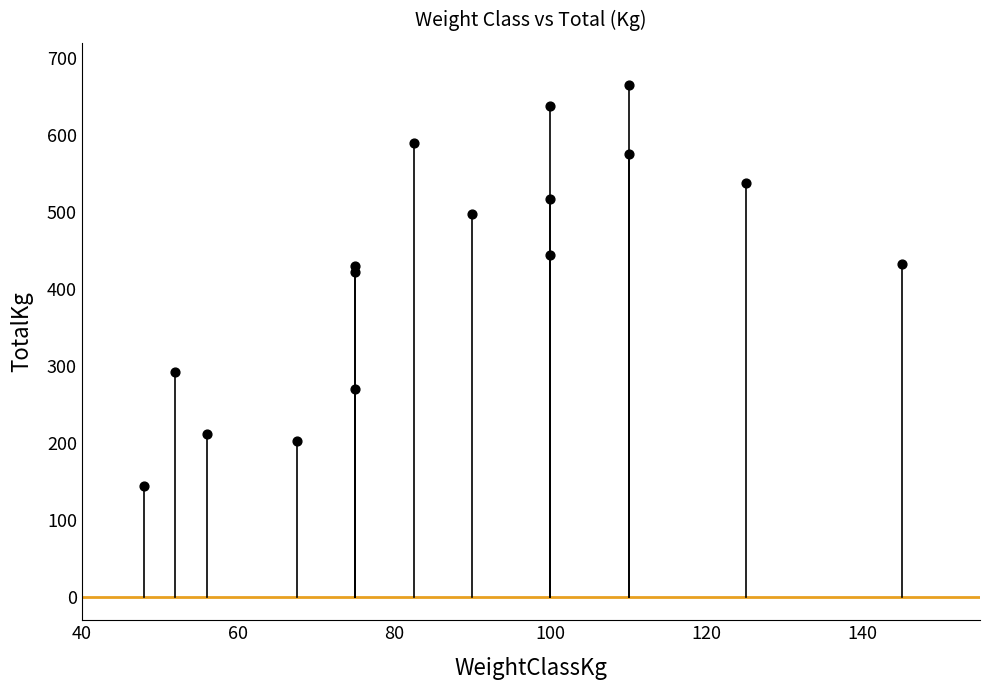

What Y value in the scatter plot is closest to 405?

422.5